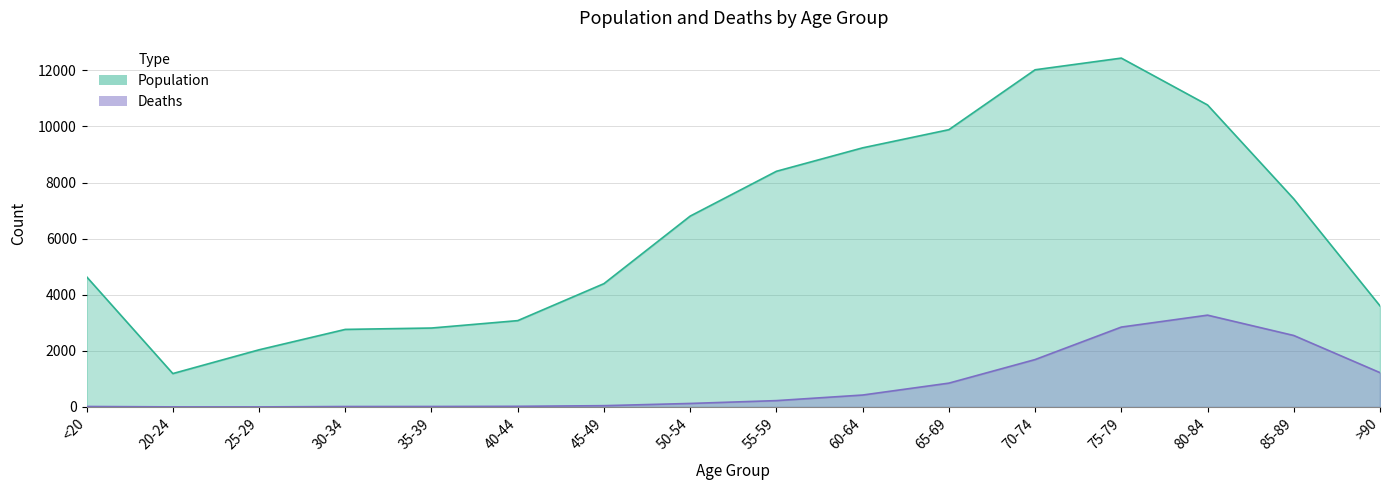

At how many categories does at least one series exceed 4328?

10